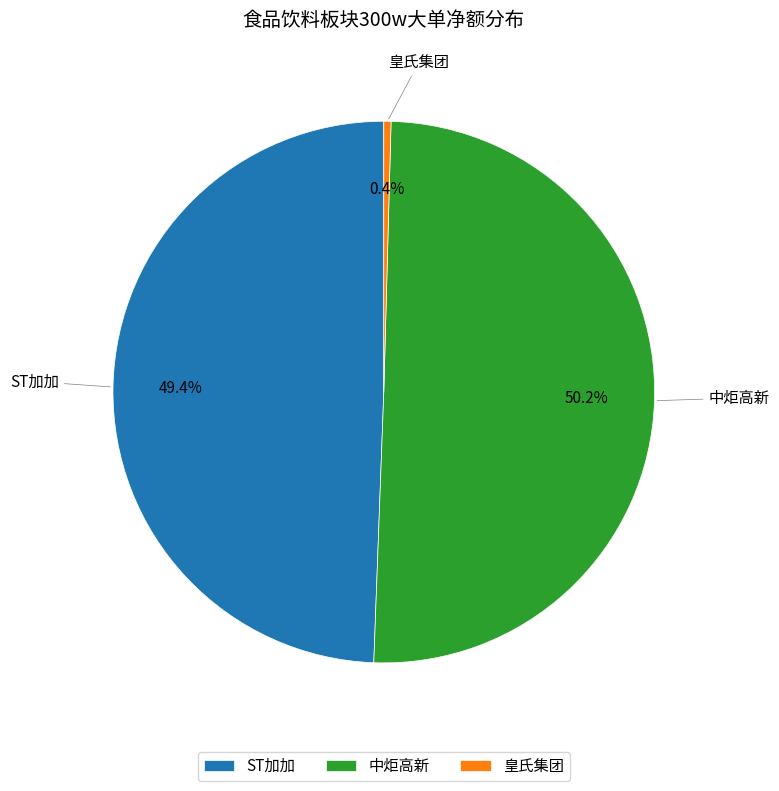

What is the smallest slice in the pie chart?

皇氏集团